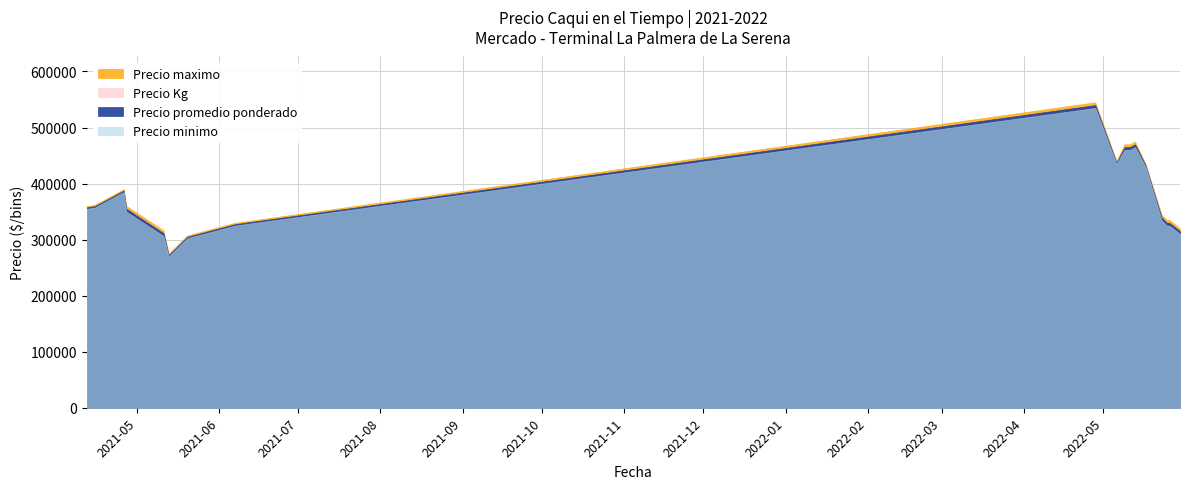

How many data points in Precio maximo are less than 360000?

16